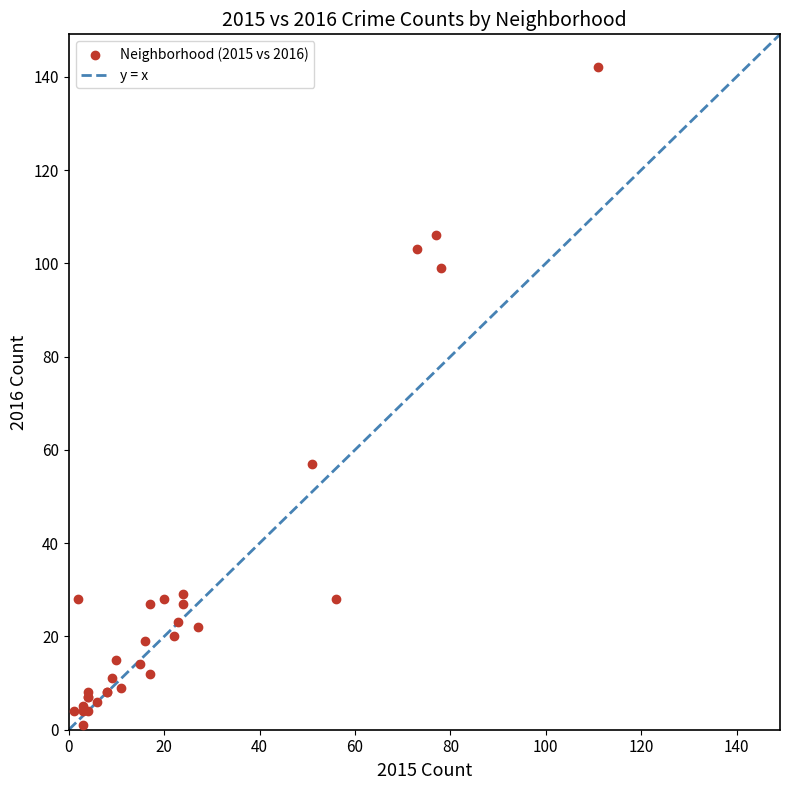

What Y value in the scatter plot is closest to 71?

57